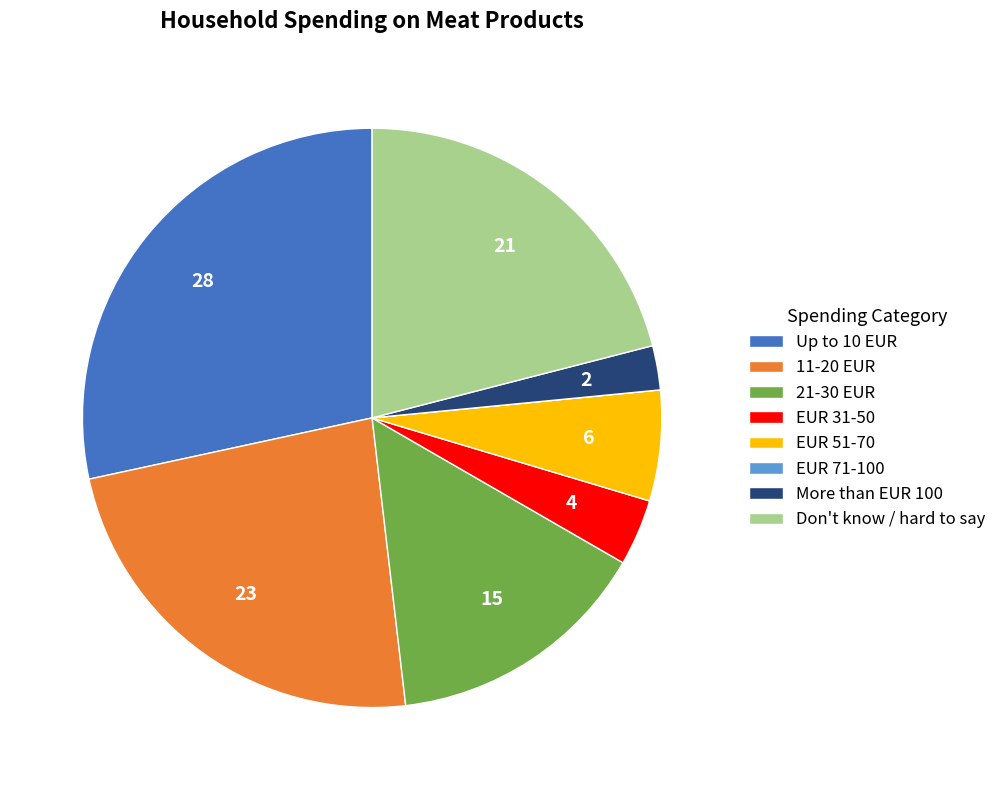

Is Don't know / hard to say the majority of the pie?

No